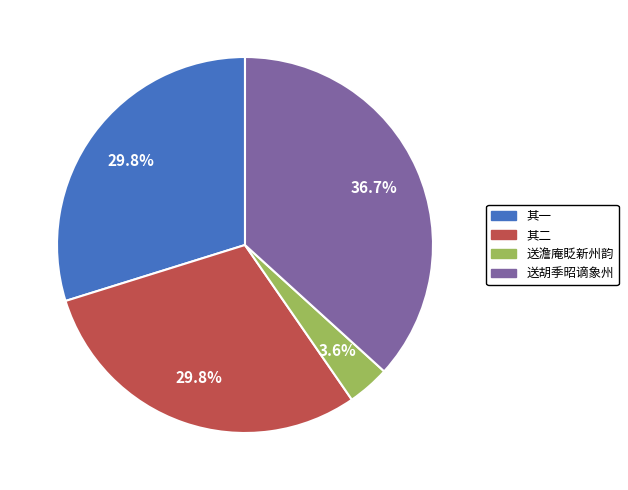

Is there any slice that represents more than half of the pie?

No